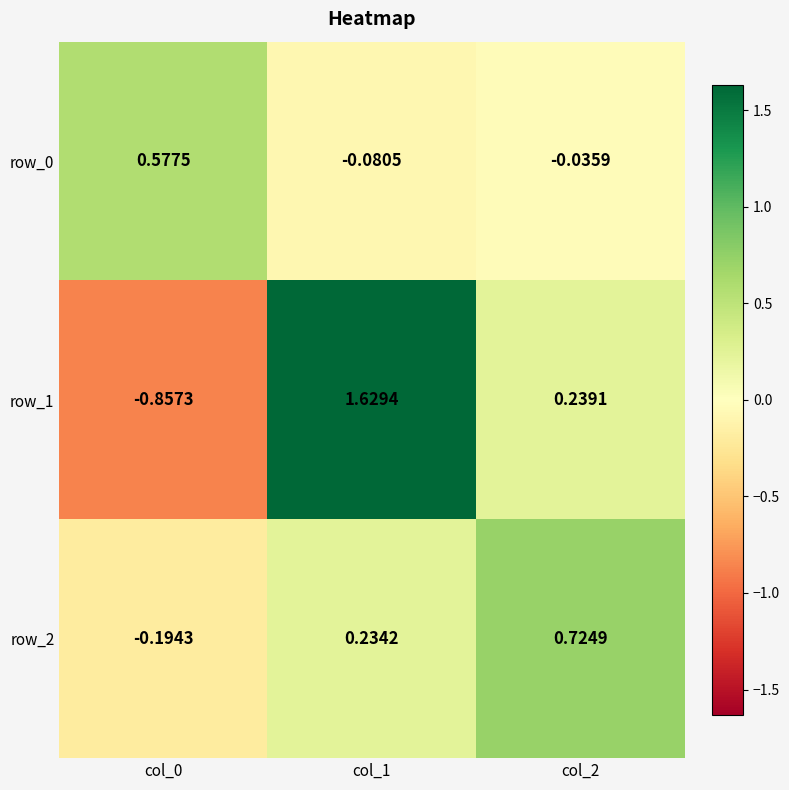

How many values in row_2 are below zero?

1